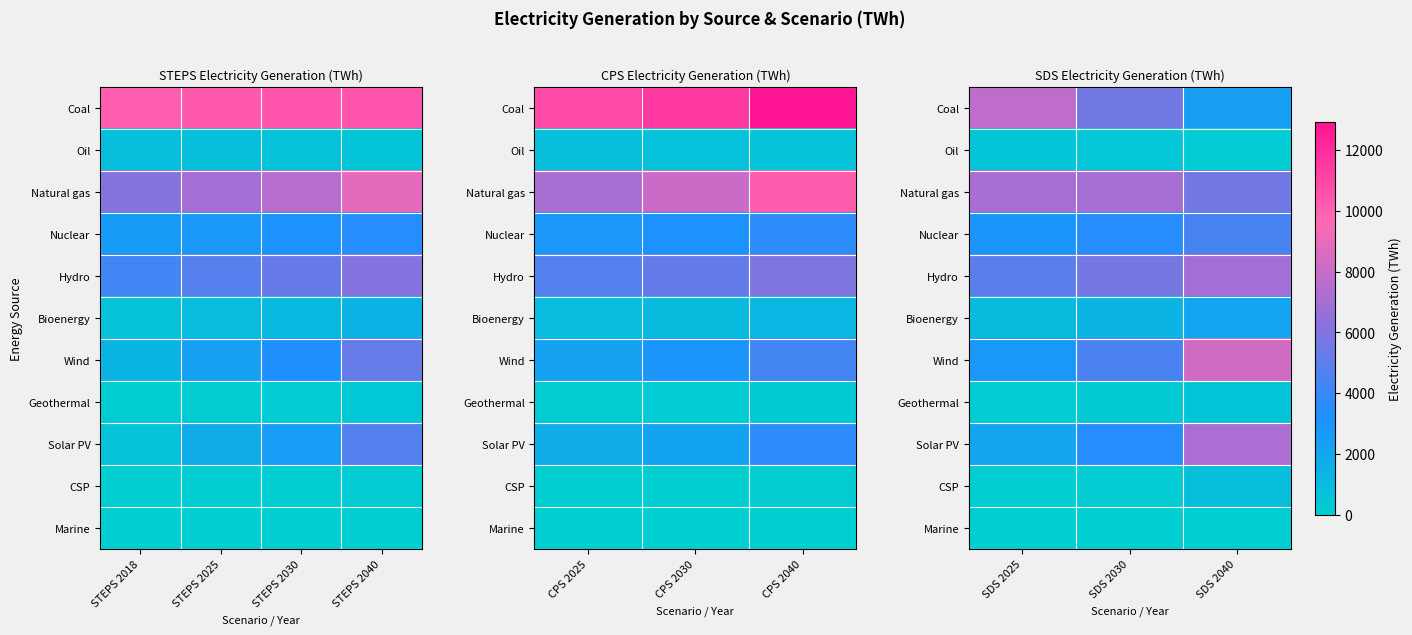

What is the lowest value of the Hydro series?

4977.2